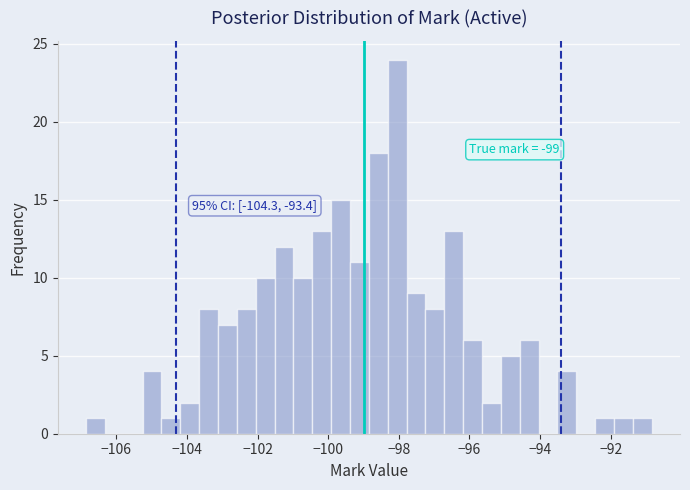

Read against the x-axis, roughly where is the centre of the tallest bar?

-98.0